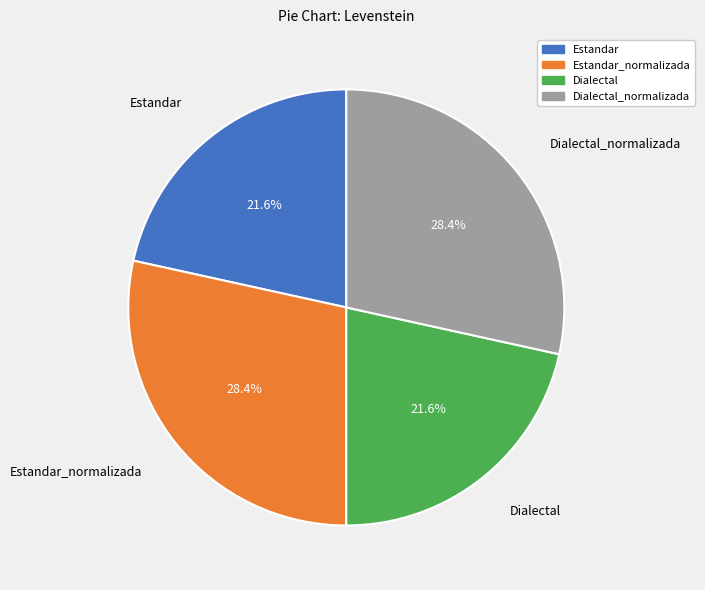

How many segments does this pie chart have?

4